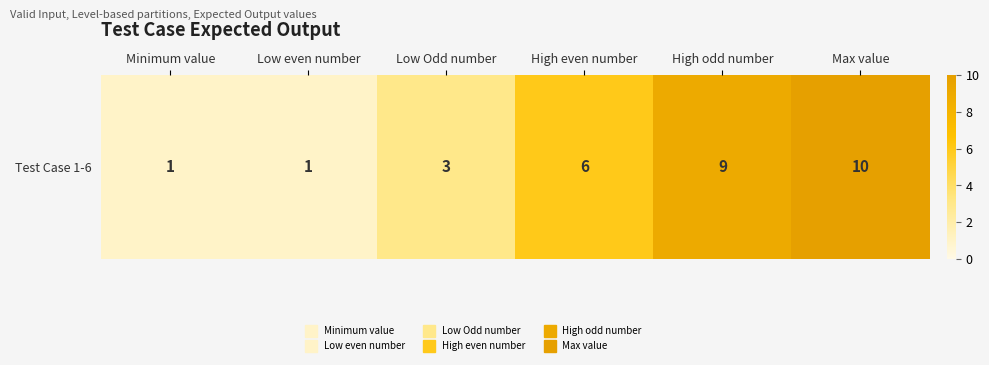

Rank the categories by value from lowest to highest.

Minimum value, Low even number, Low Odd number, High even number, High odd number, Max value